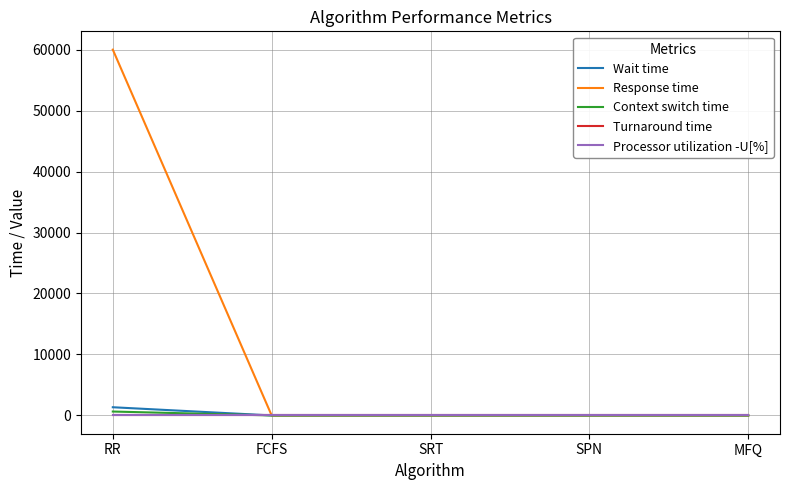

Is this an area chart (filled region under the line)?

No